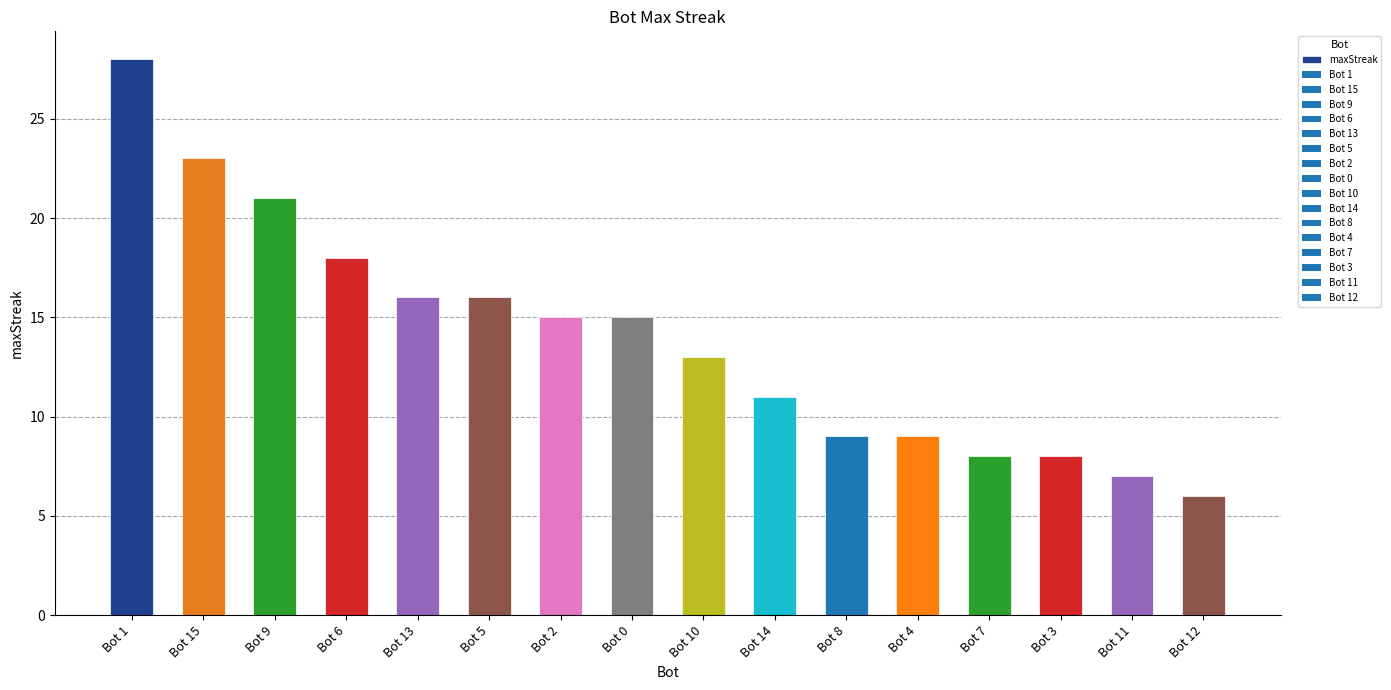

What value does the data have at Bot 2, to the nearest 5?

15